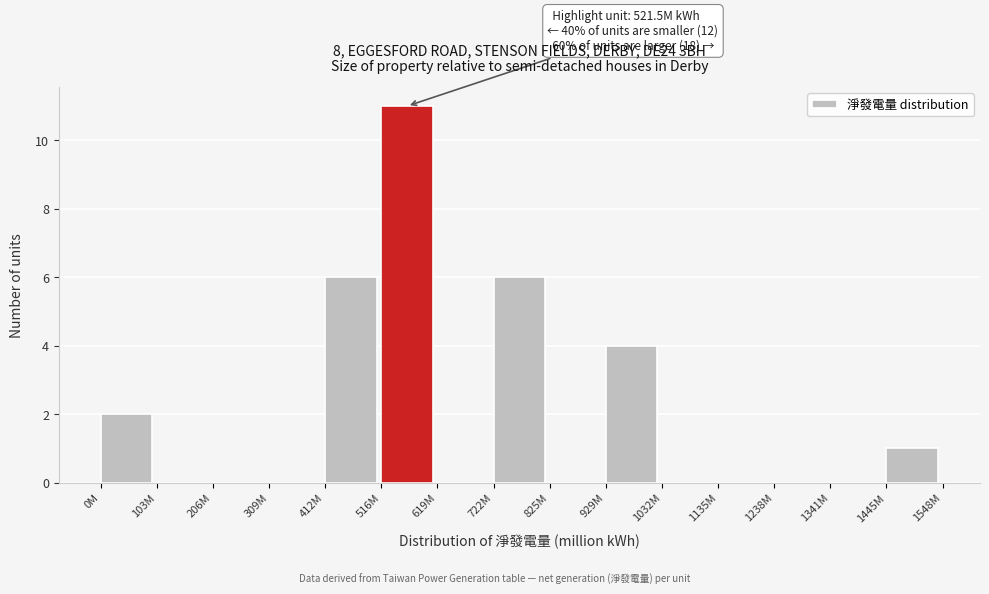

Reading left to right, transcribe all the data shown in this chart.

0M=2	103M=0	206M=0	309M=0	412M=6	516M=11	619M=0	722M=6	825M=0	929M=4	1032M=0	1135M=0	1238M=0	1341M=0	1445M=1